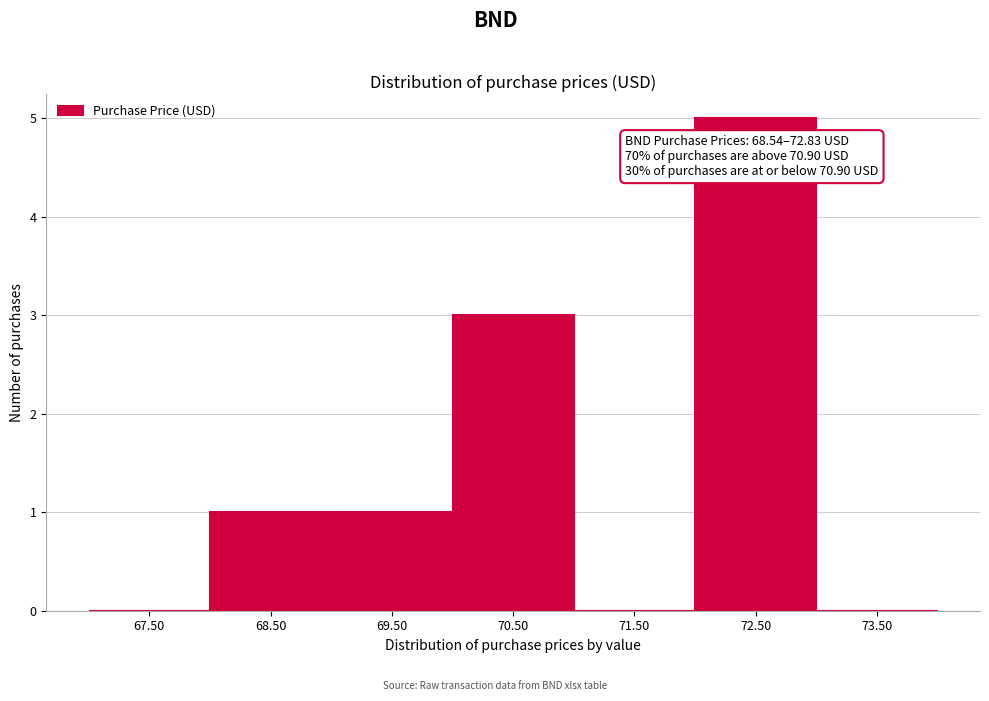

Over which range of the x-axis is the bar tallest?

72 to 73